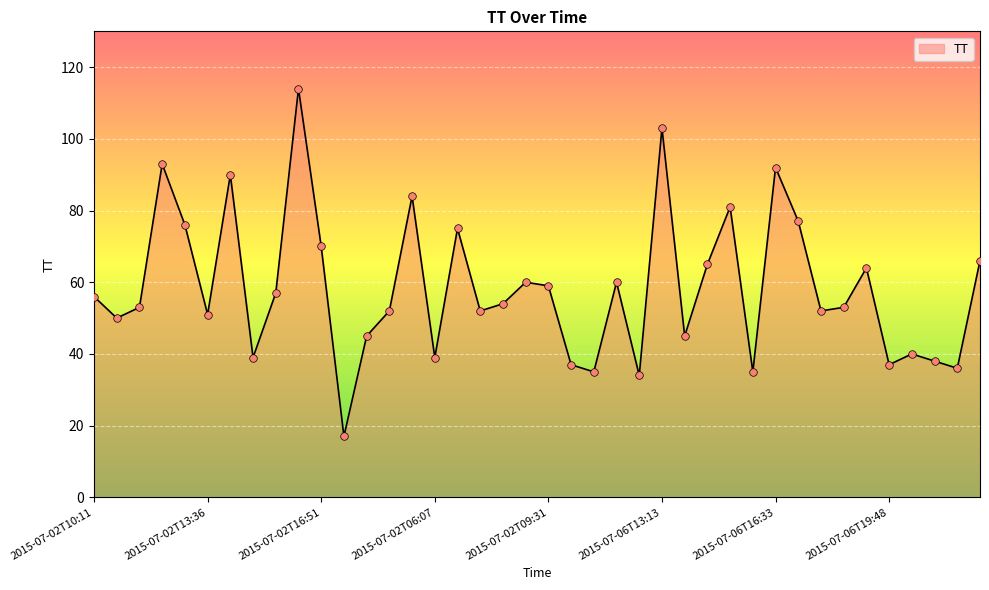

What is the minimum value shown in the chart?

17